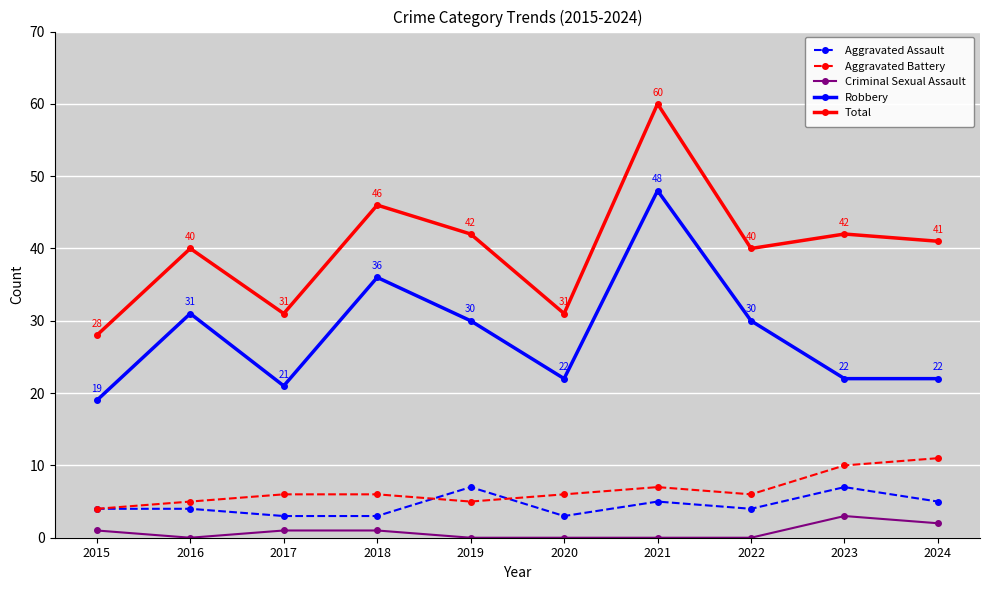

What are all the series names shown in the legend?

Aggravated Assault, Aggravated Battery, Criminal Sexual Assault, Robbery, Total